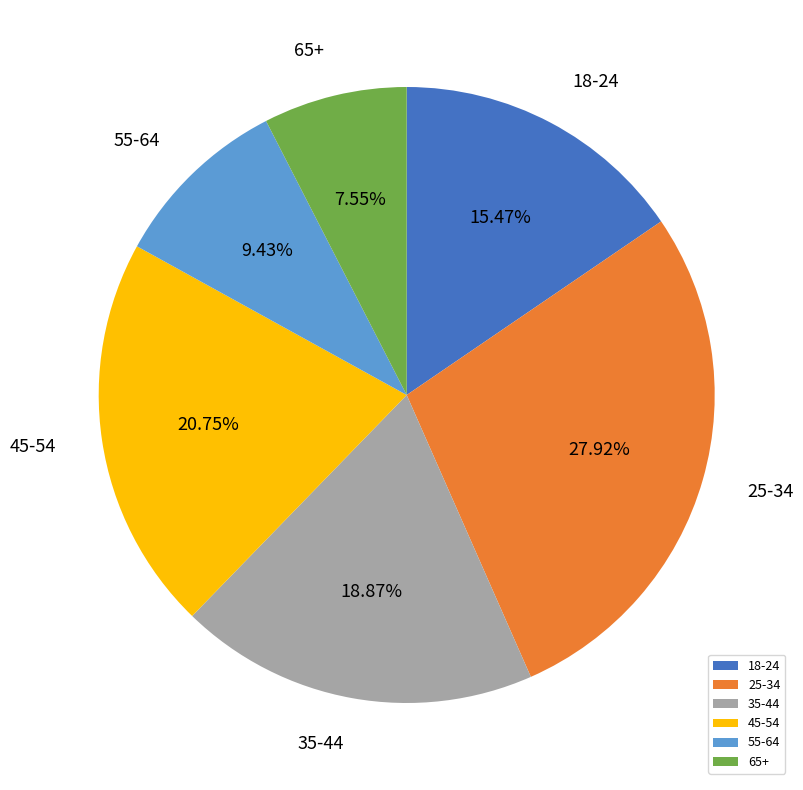

To the nearest percent, what is the average slice percentage?

17%